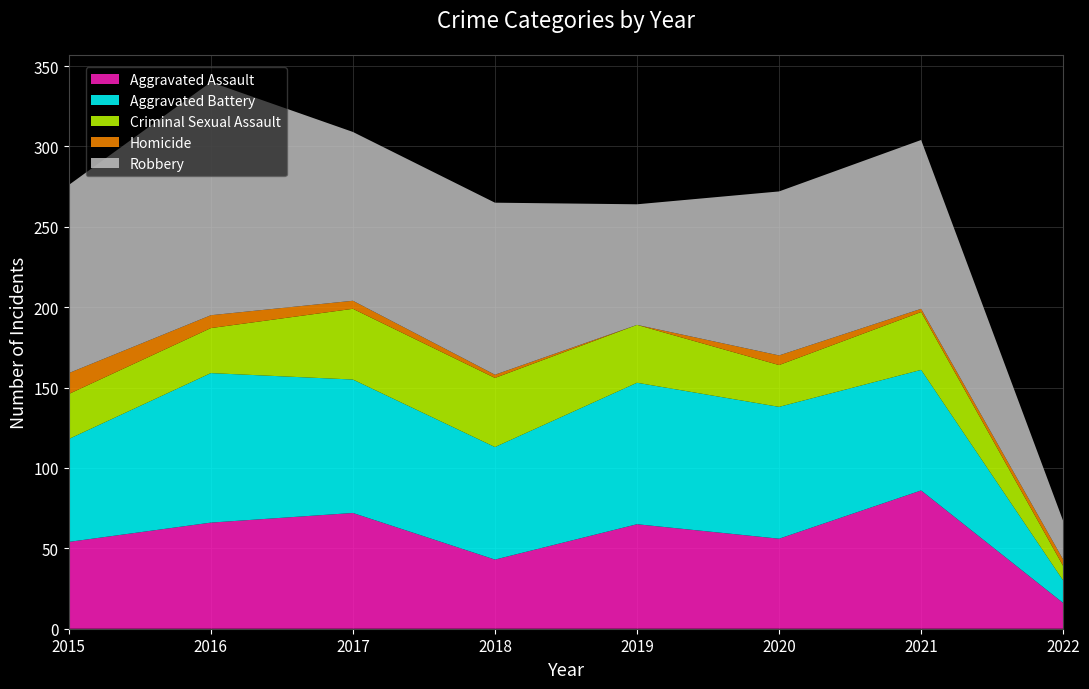

Reading right to left, what are all the values shown in this chart?

Aggravated Assault: 2022=16	2021=86	2020=56	2019=65	2018=43	2017=72	2016=66	2015=54
Aggravated Battery: 2022=14	2021=75	2020=82	2019=88	2018=70	2017=83	2016=93	2015=64
Criminal Sexual Assault: 2022=9	2021=36	2020=26	2019=36	2018=43	2017=44	2016=28	2015=28
Homicide: 2022=4	2021=2	2020=6	2019=0	2018=2	2017=5	2016=8	2015=13
Robbery: 2022=24	2021=105	2020=102	2019=75	2018=107	2017=105	2016=145	2015=117